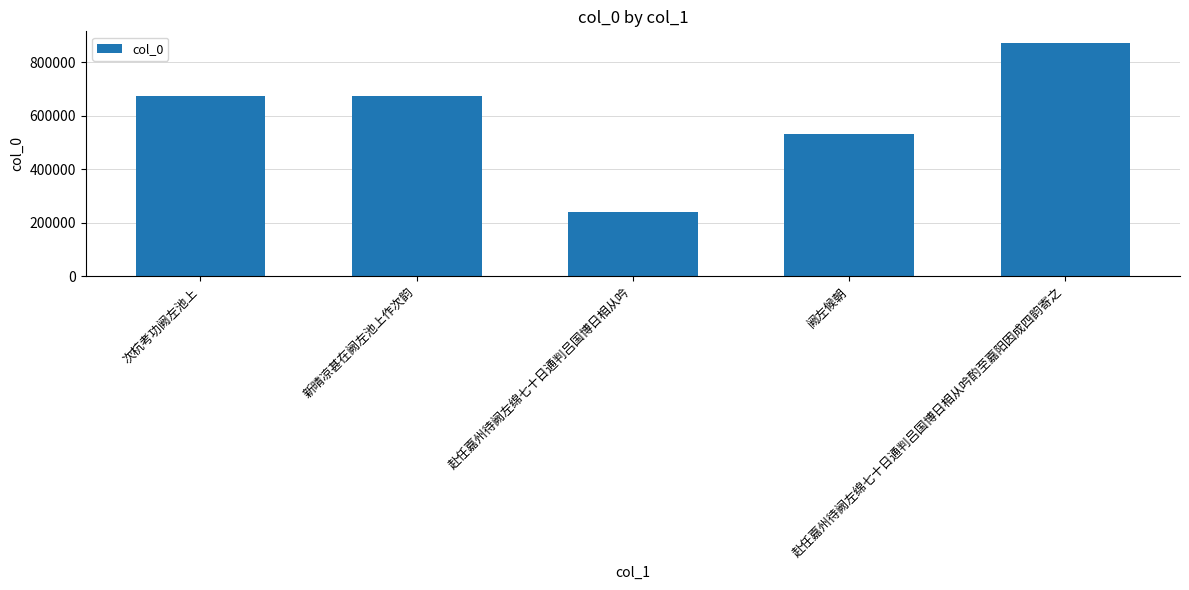

Which category has the lowest value across all series?

赴任嘉州待阙左绵七十日通判吕国博日相从吟